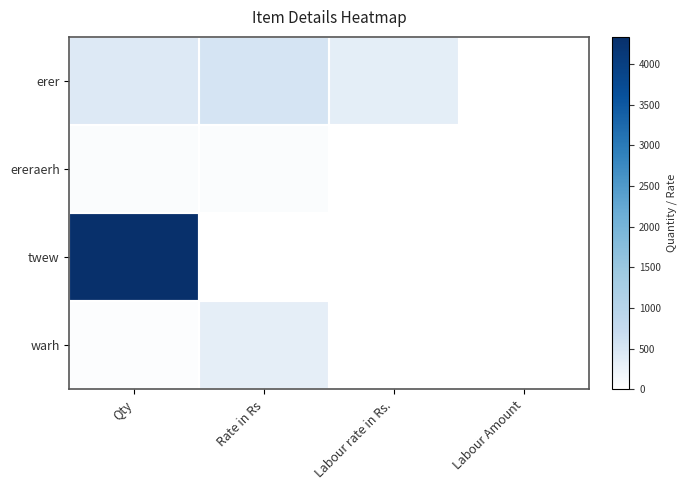

Reading left to right, list all the values displayed in this chart.

erer: Qty=436	Rate in Rs=534	Labour rate in Rs.=345	Labour Amount=0
ereraerh: Qty=52	Rate in Rs=53	Labour rate in Rs.=0	Labour Amount=0
twew: Qty=4334	Rate in Rs=6	Labour rate in Rs.=3	Labour Amount=0
warh: Qty=43	Rate in Rs=334	Labour rate in Rs.=0	Labour Amount=0